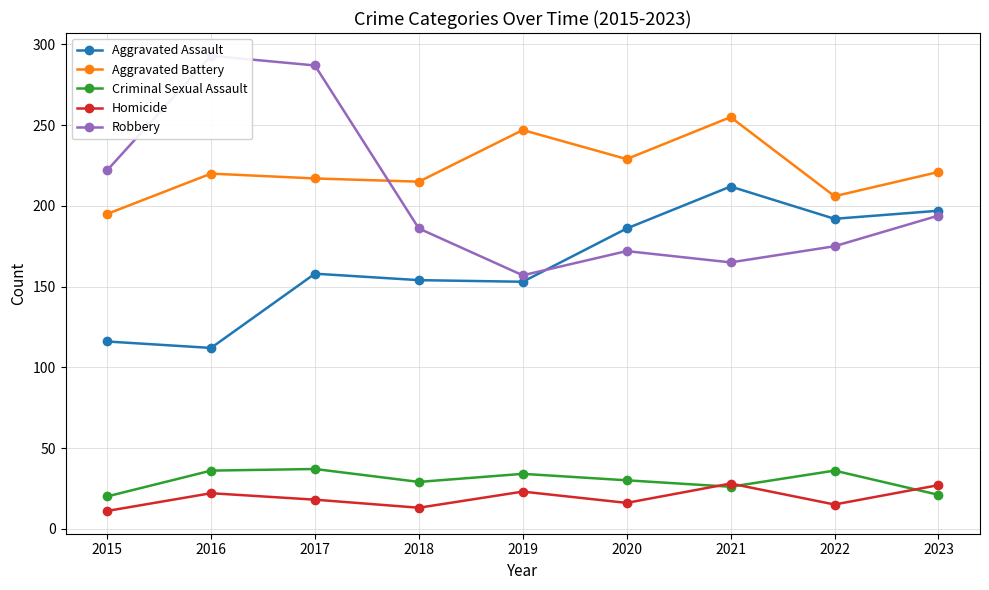

The value of Robbery at 2018 is 126. True or false?

False